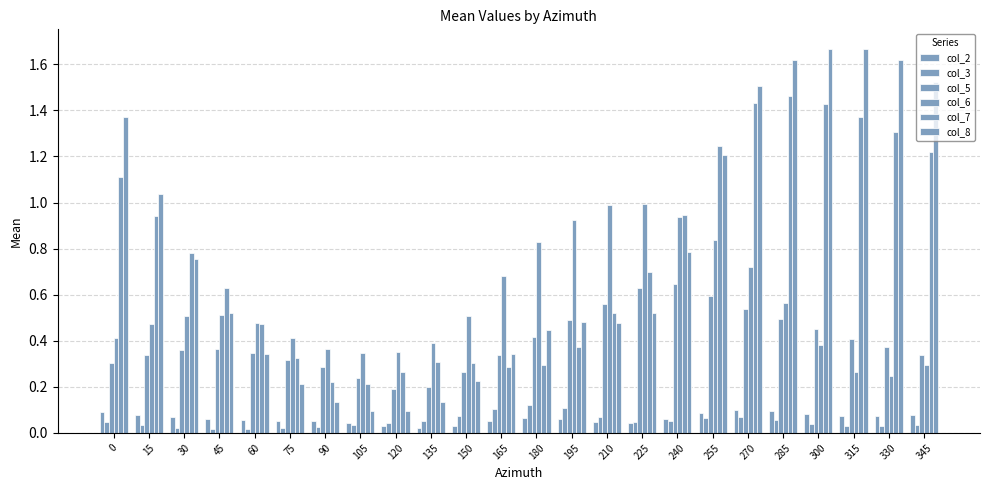

The col_7 series shows 0.5 at 60. True or false?

True